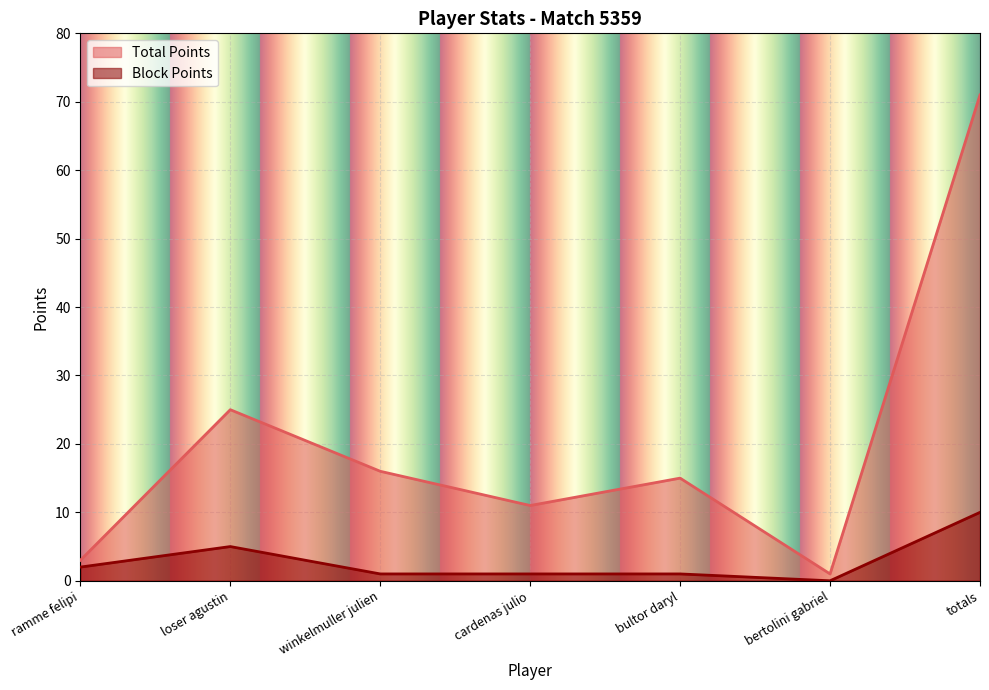

At which label does Total Points reach its minimum?

bertolini gabriel